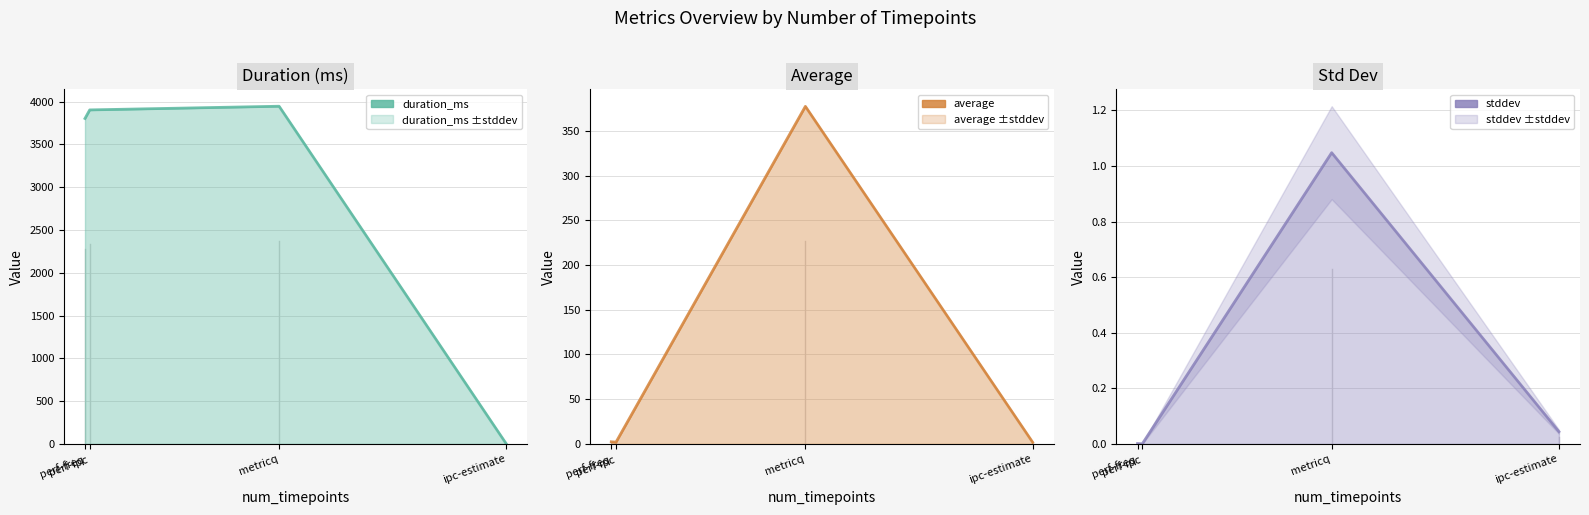

At how many categories does at least one series exceed 3415?

3